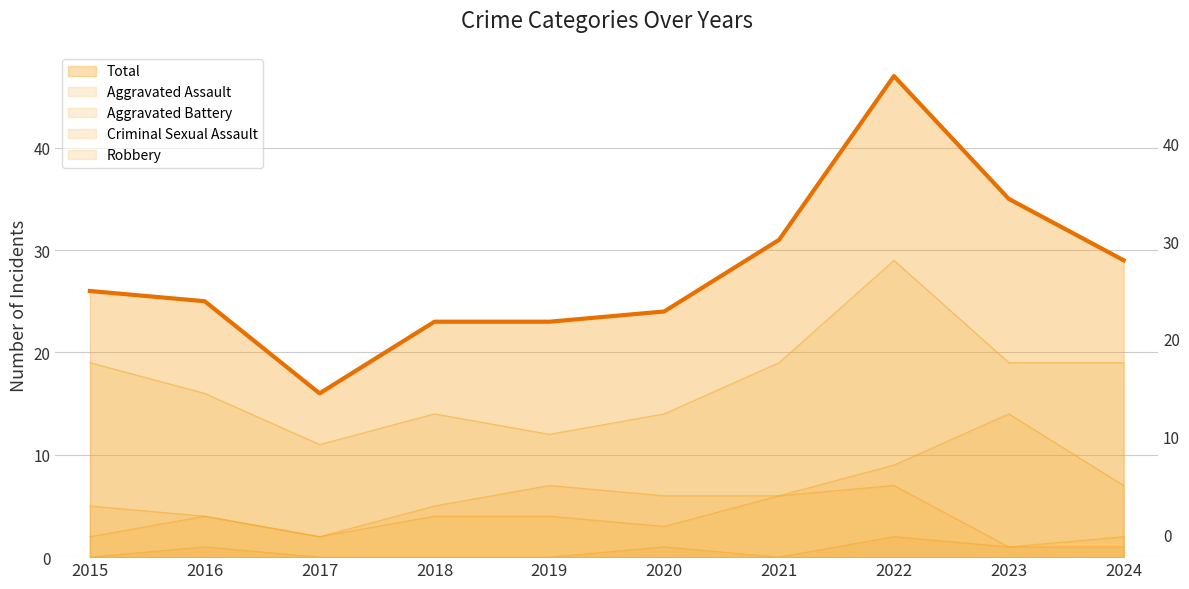

What are all the series names shown in the legend?

Aggravated Assault, Aggravated Battery, Criminal Sexual Assault, Robbery, Total